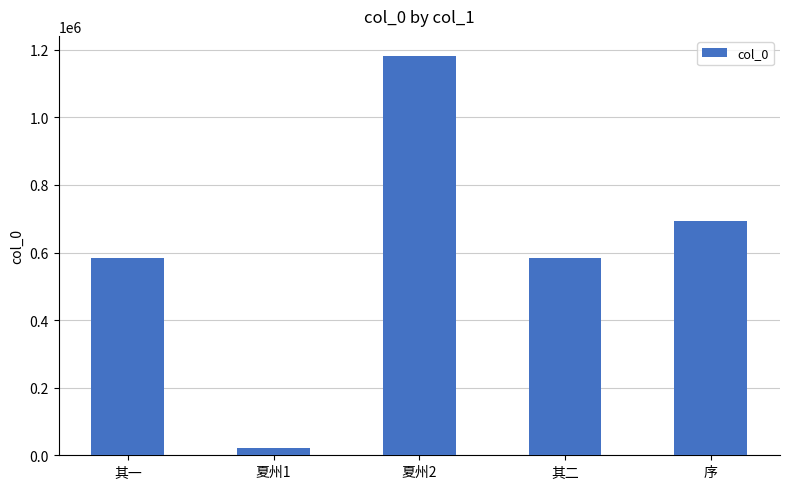

At which category does the chart reach its minimum across all series?

夏州1